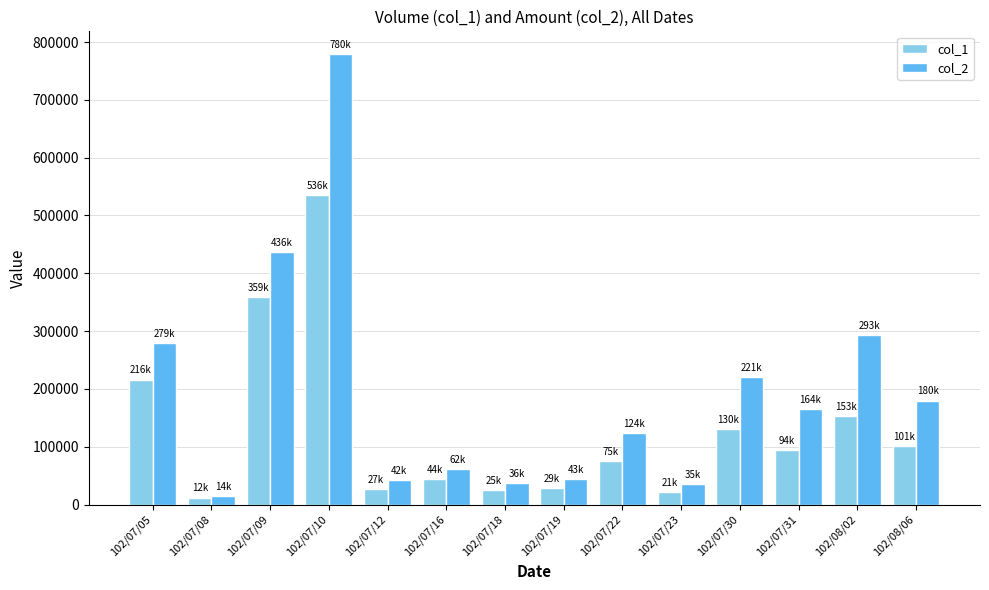

How many distinct data groups are displayed?

2